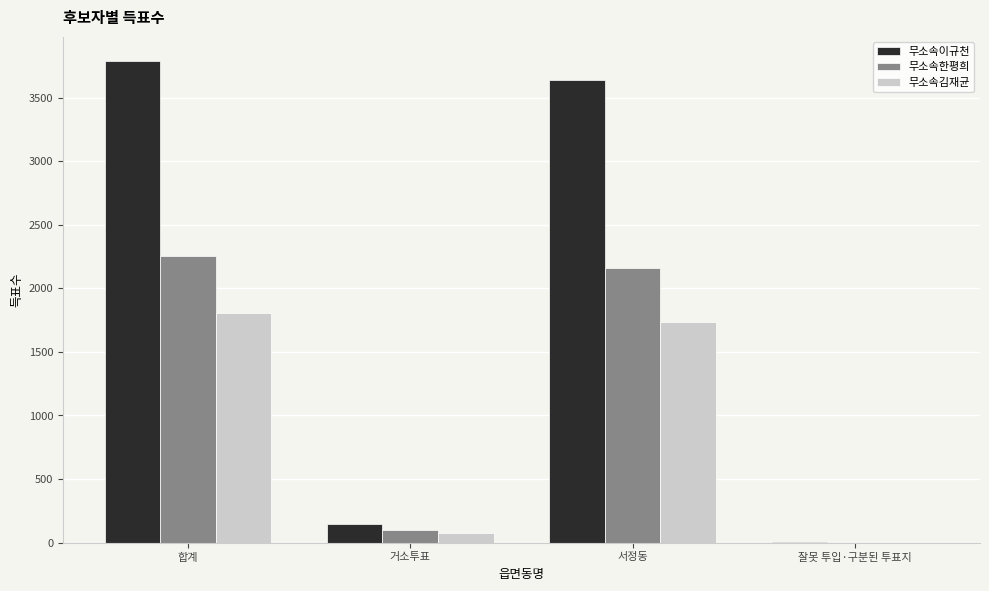

Are the bars horizontal?

No